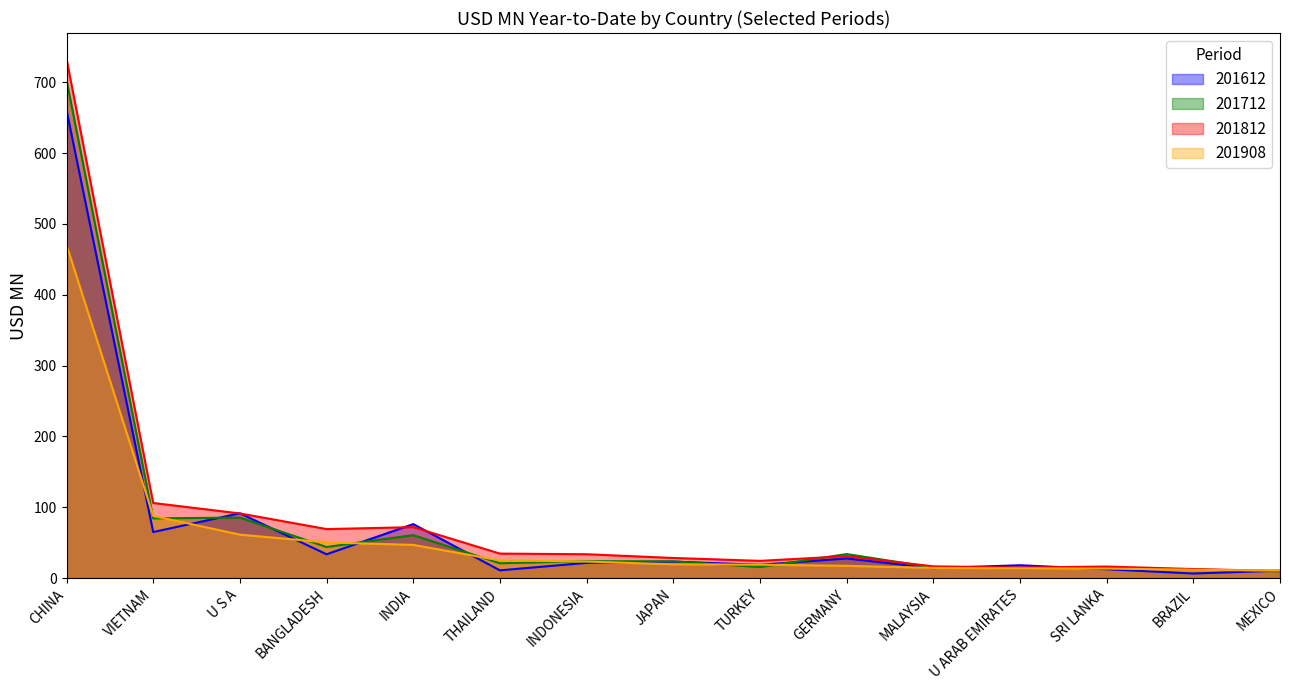

Reading left to right, transcribe all the data shown in this chart.

201612: CHINA=660.8	VIETNAM=65.0	U S A=91.5	BANGLADESH=33.6	INDIA=76.2	THAILAND=10.9	INDONESIA=21.5	JAPAN=23.3	TURKEY=18.8	GERMANY=27.7	MALAYSIA=14.1	U ARAB EMIRATES=18.1	SRI LANKA=12.5	BRAZIL=6.5	MEXICO=10.5
201712: CHINA=703.2	VIETNAM=84.3	U S A=85.4	BANGLADESH=43.9	INDIA=60.6	THAILAND=20.9	INDONESIA=23.9	JAPAN=23.7	TURKEY=15.5	GERMANY=33.9	MALAYSIA=14.9	U ARAB EMIRATES=13.9	SRI LANKA=14.9	BRAZIL=12.2	MEXICO=9.6
201812: CHINA=733.0	VIETNAM=106.0	U S A=91.3	BANGLADESH=69.2	INDIA=71.9	THAILAND=34.6	INDONESIA=33.7	JAPAN=28.4	TURKEY=24.3	GERMANY=30.9	MALAYSIA=16.6	U ARAB EMIRATES=14.9	SRI LANKA=16.3	BRAZIL=12.8	MEXICO=10.0
201908: CHINA=470.4	VIETNAM=87.8	U S A=61.3	BANGLADESH=50.4	INDIA=46.9	THAILAND=24.9	INDONESIA=23.4	JAPAN=19.4	TURKEY=18.9	GERMANY=17.3	MALAYSIA=14.3	U ARAB EMIRATES=13.8	SRI LANKA=13.5	BRAZIL=11.7	MEXICO=10.8